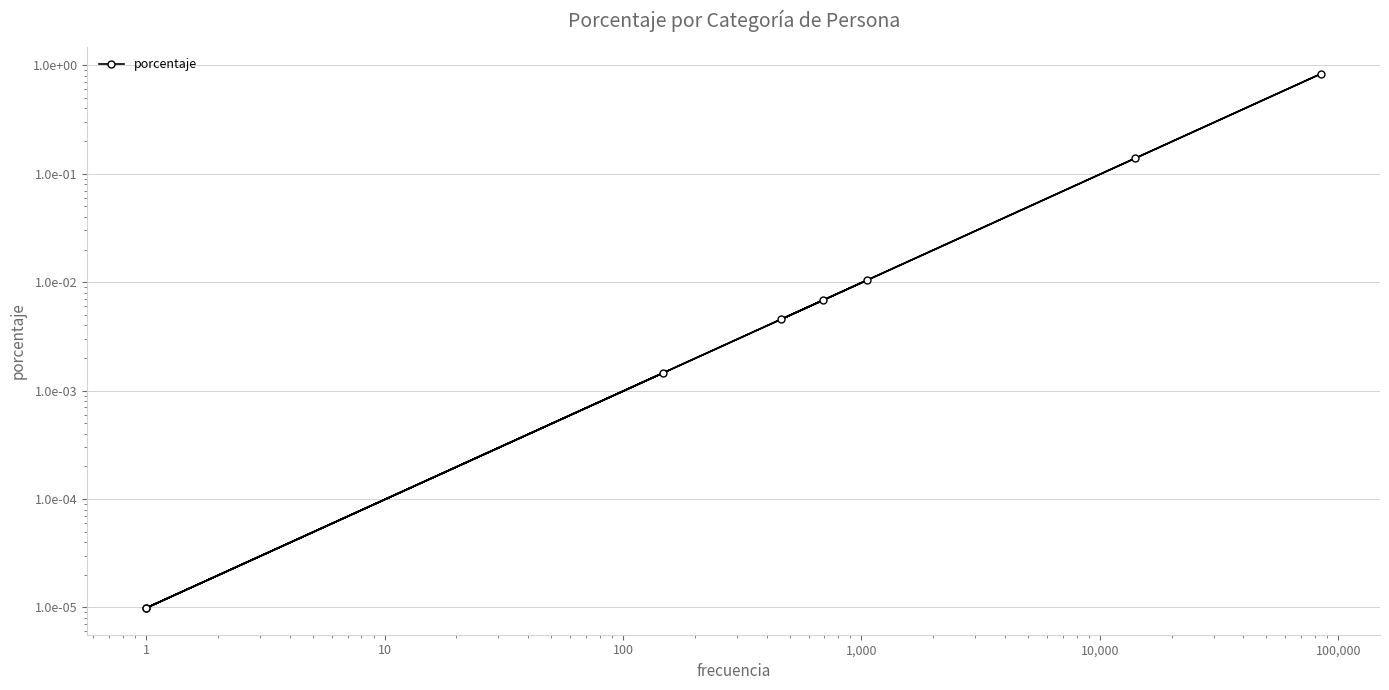

What is the greatest value displayed?

0.8